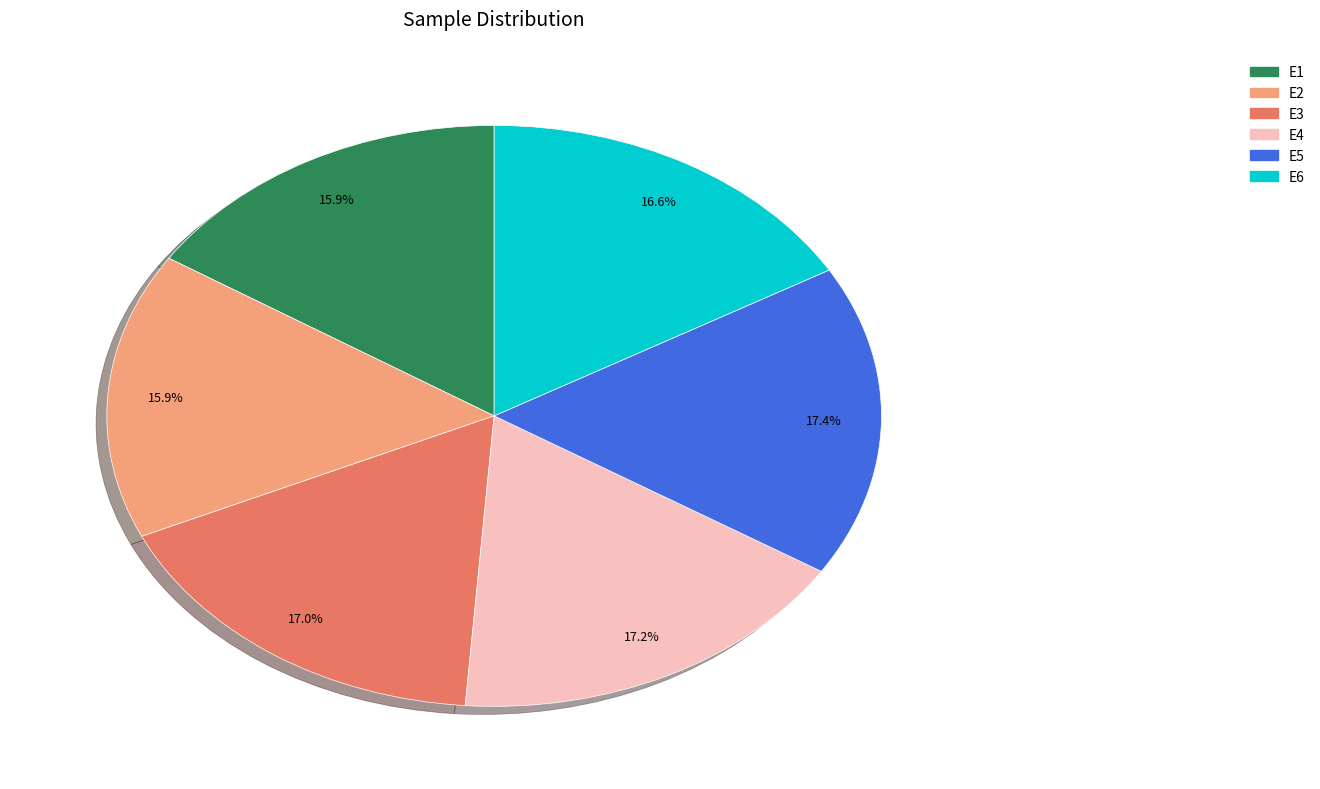

To the nearest percent, what portion does E2 represent?

16%